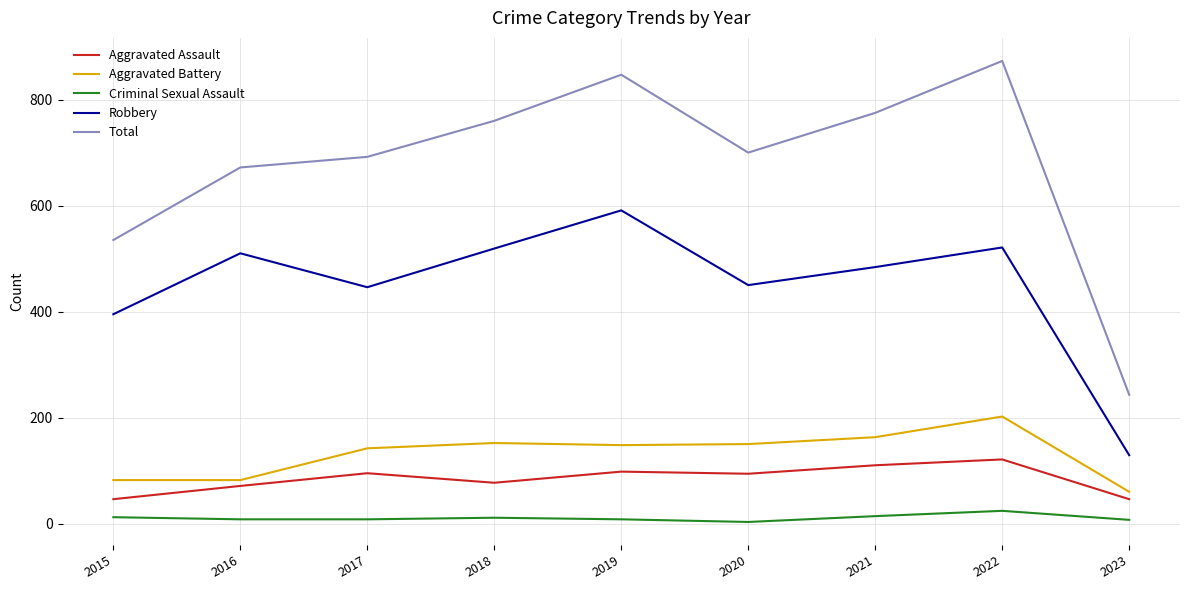

Is the value of Robbery at 2021 greater than the value of Aggravated Battery at 2017?

Yes